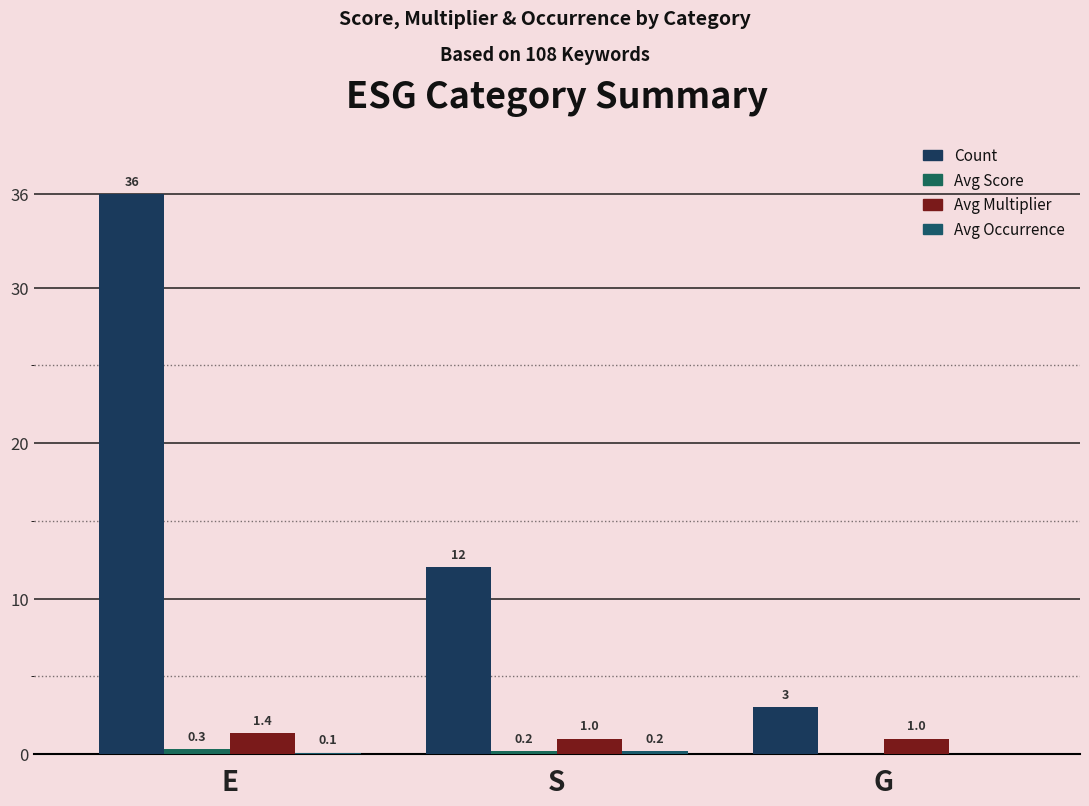

Count the number of categories in the chart.

3